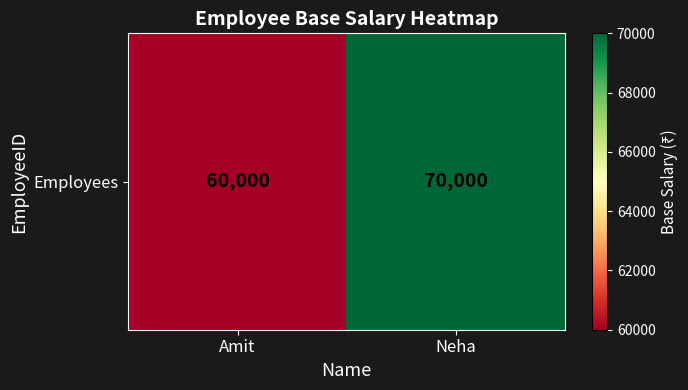

Between Neha and Amit, which is larger?

Neha